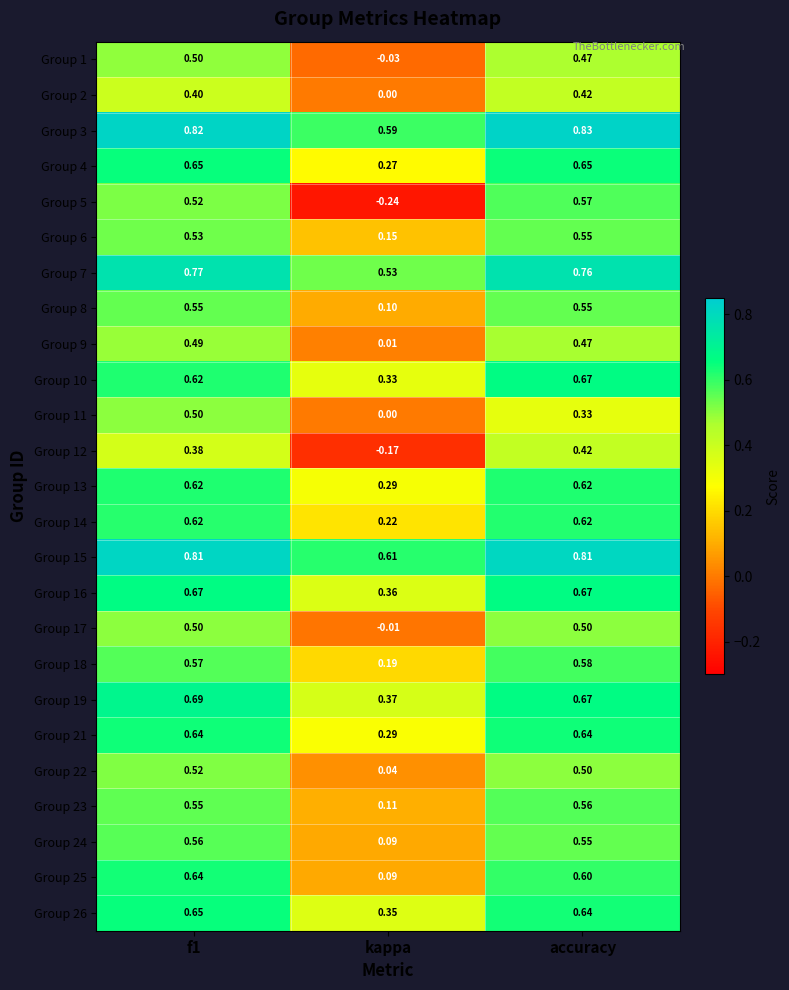

At which category is the sum across all series the highest?

f1